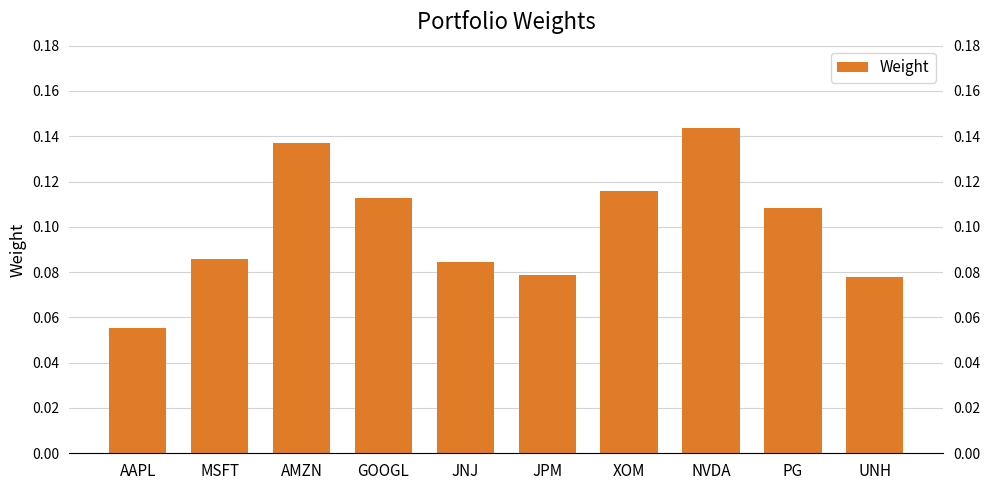

Which has a higher value, JNJ or NVDA?

NVDA